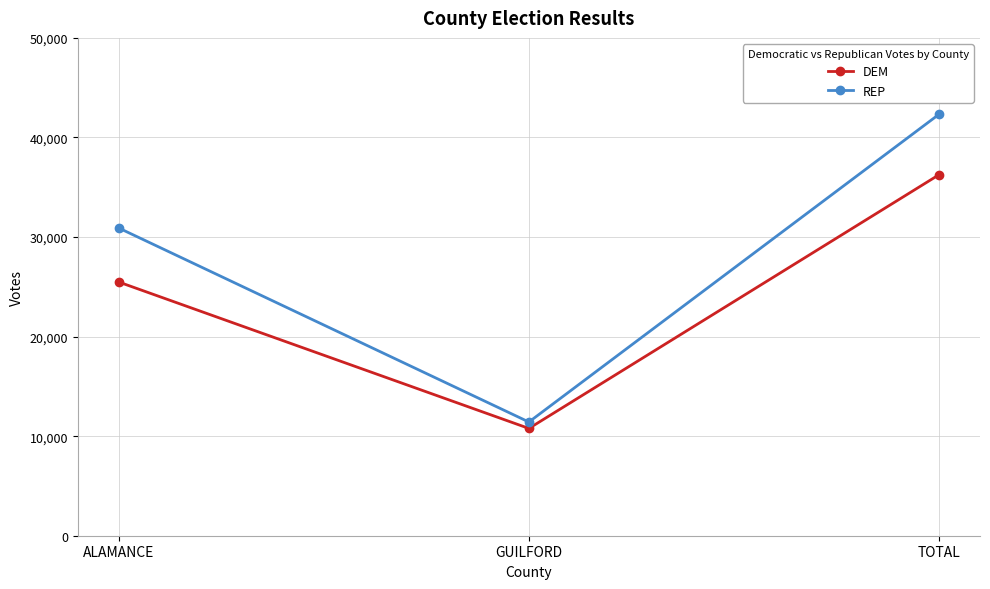

At which category is the sum across all series the highest?

TOTAL